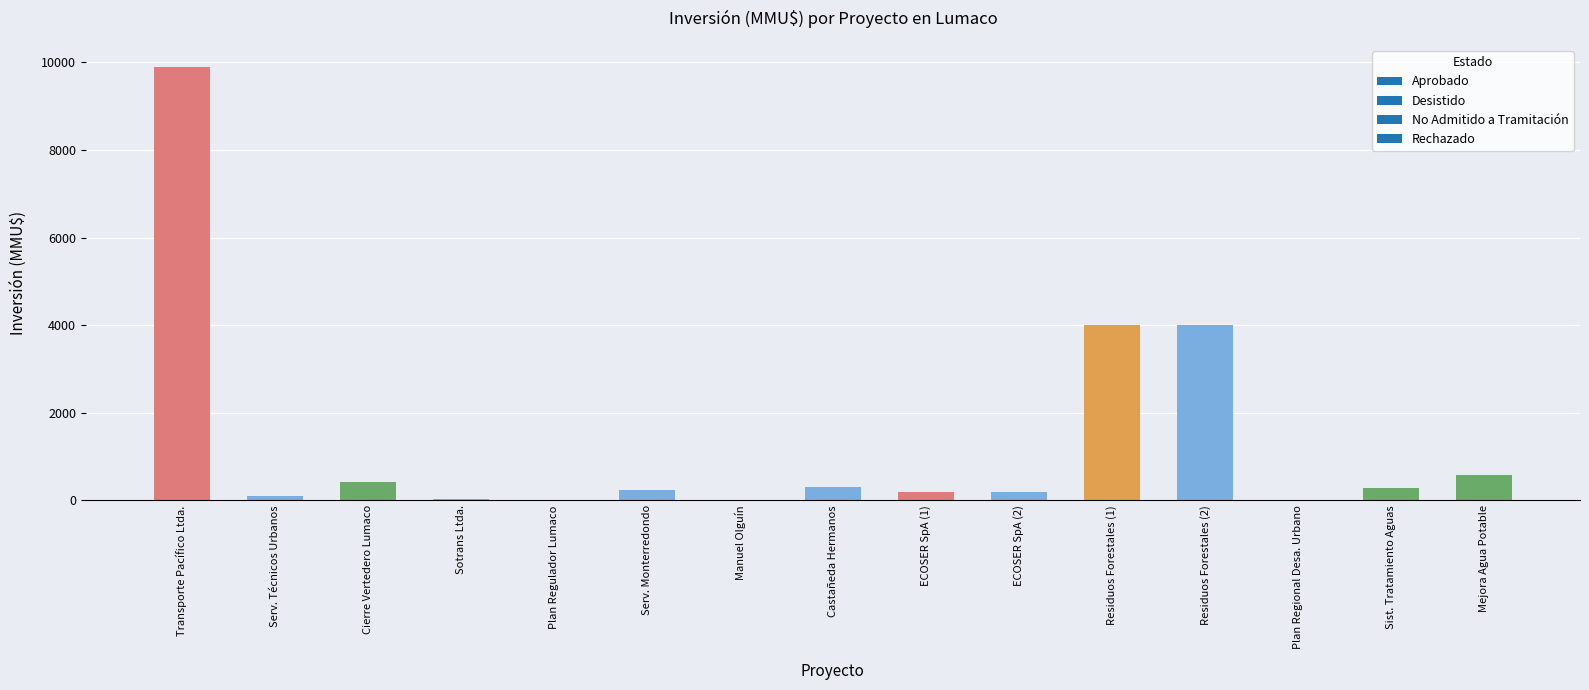

The value at Residuos Forestales (2) is 5736. True or false?

False